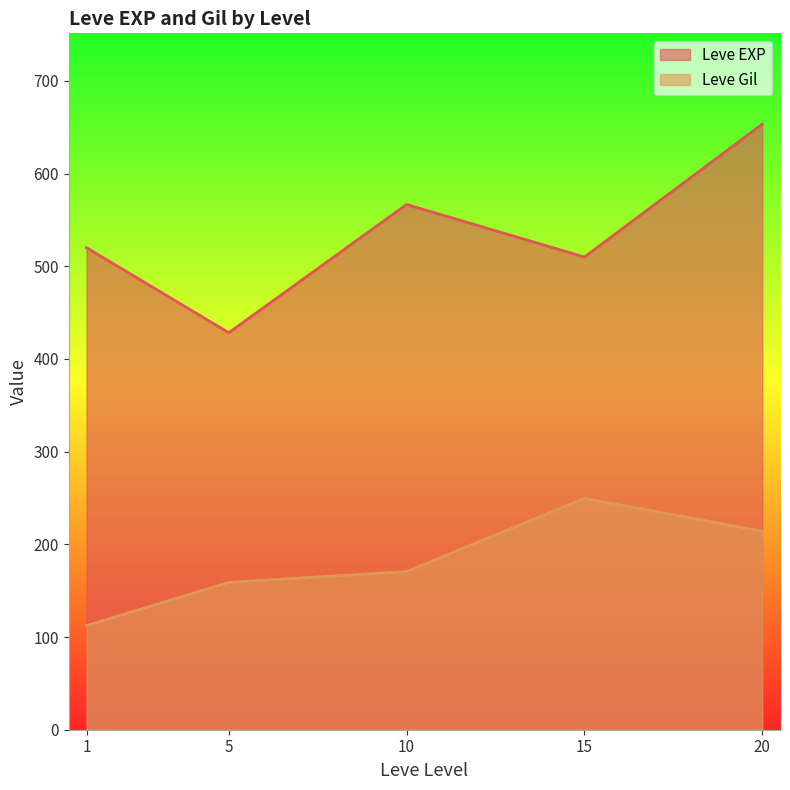

What is the maximum value for Leve EXP?

653.3